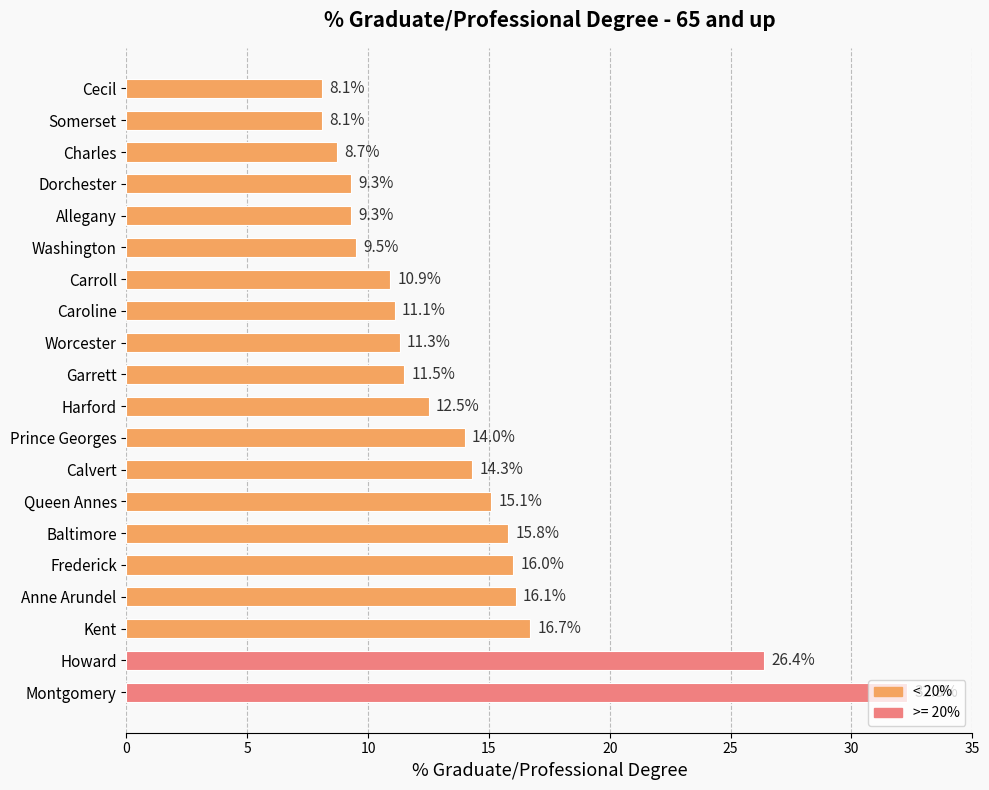

What is the ratio of the value at Garrett to the value at Baltimore?

0.7